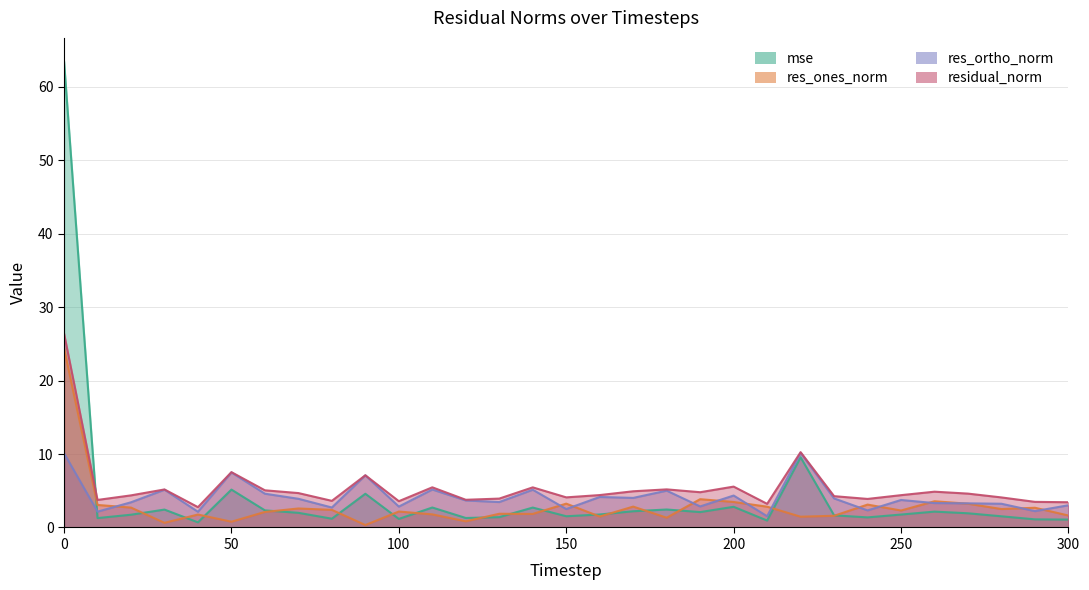

Reading left to right, transcribe all the data shown in this chart.

mse: 0=63.5	10=1.3	20=1.7	30=2.4	40=0.7	50=5.2	60=2.3	70=2.0	80=1.2	90=4.6	100=1.2	110=2.7	120=1.3	130=1.4	140=2.7	150=1.5	160=1.8	170=2.2	180=2.4	190=2.1	200=2.8	210=0.9	220=9.6	230=1.7	240=1.4	250=1.8	260=2.2	270=1.9	280=1.5	290=1.1	300=1.1
res_ones_norm: 0=24.4	10=3.1	20=2.7	30=0.6	40=1.8	50=0.8	60=2.1	70=2.6	80=2.4	90=0.3	100=2.2	110=1.8	120=0.8	130=1.9	140=1.8	150=3.2	160=1.5	170=2.8	180=1.3	190=3.9	200=3.5	210=2.8	220=1.5	230=1.6	240=3.1	250=2.3	260=3.6	270=3.2	280=2.5	290=2.7	300=1.6
res_ortho_norm: 0=10.1	10=2.2	20=3.4	30=5.1	40=2.1	50=7.5	60=4.6	70=3.9	80=2.7	90=7.1	100=2.8	110=5.2	120=3.7	130=3.5	140=5.1	150=2.5	160=4.2	170=4.0	180=5.0	190=2.9	200=4.3	210=1.5	220=10.1	230=4.0	240=2.3	250=3.7	260=3.3	270=3.3	280=3.2	290=2.2	300=3.0
residual_norm: 0=26.4	10=3.7	20=4.4	30=5.2	40=2.8	50=7.5	60=5.1	70=4.7	80=3.6	90=7.1	100=3.6	110=5.5	120=3.8	130=3.9	140=5.5	150=4.1	160=4.4	170=4.9	180=5.2	190=4.8	200=5.6	210=3.2	220=10.3	230=4.3	240=3.9	250=4.4	260=4.9	270=4.6	280=4.1	290=3.5	300=3.4